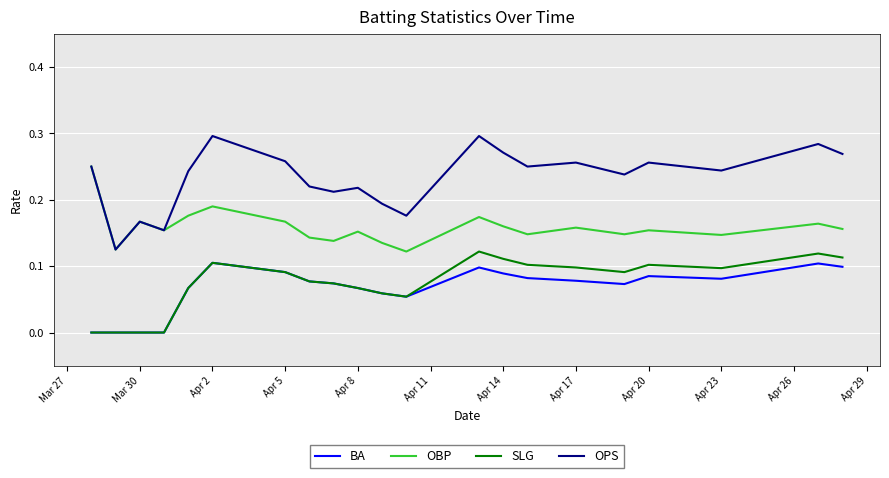

Which series has the largest total across all categories?

OPS